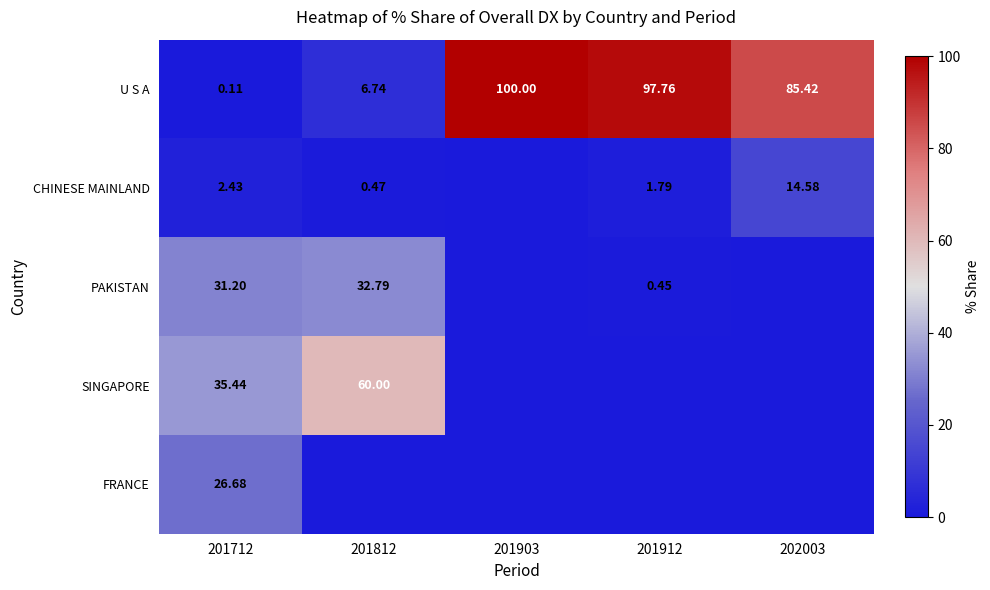

The U S A series shows 97.8 at 201912. True or false?

True